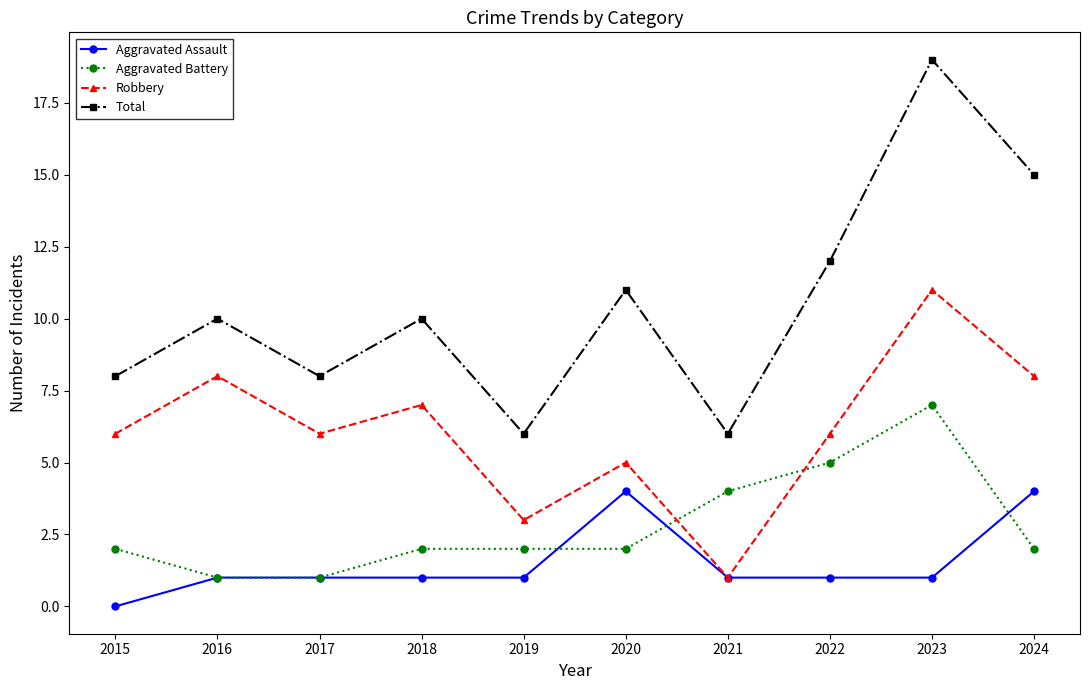

Which series has the widest spread of values?

Total